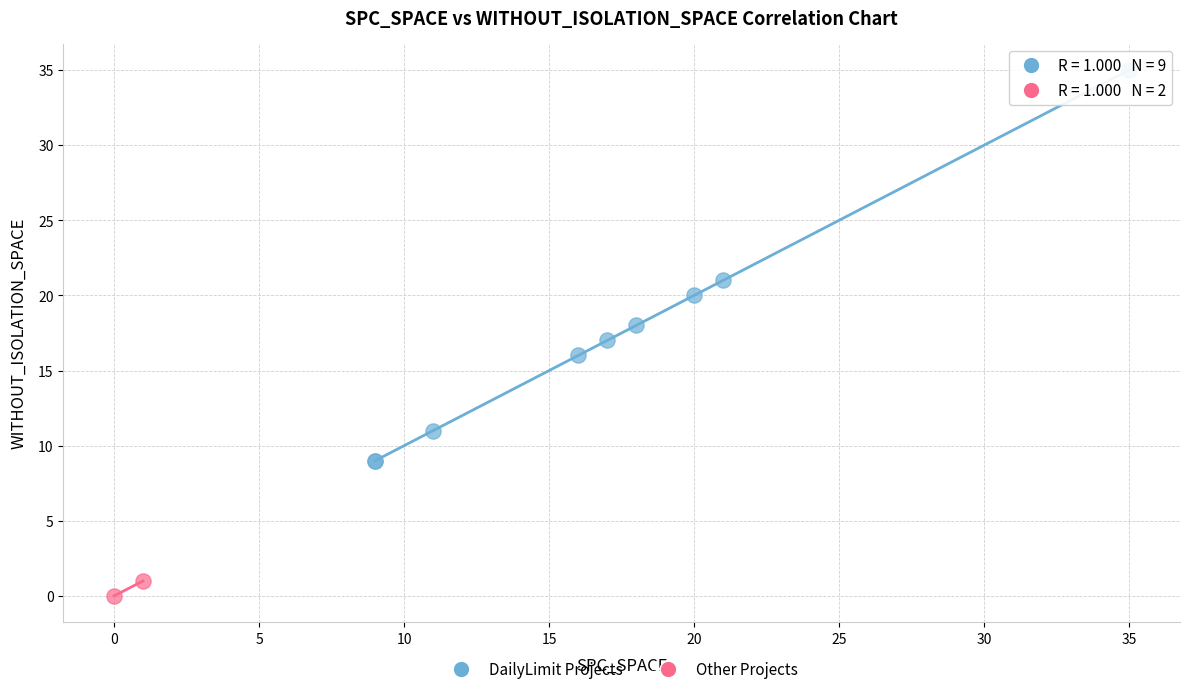

Which series reaches the minimum Y coordinate?

Other Projects